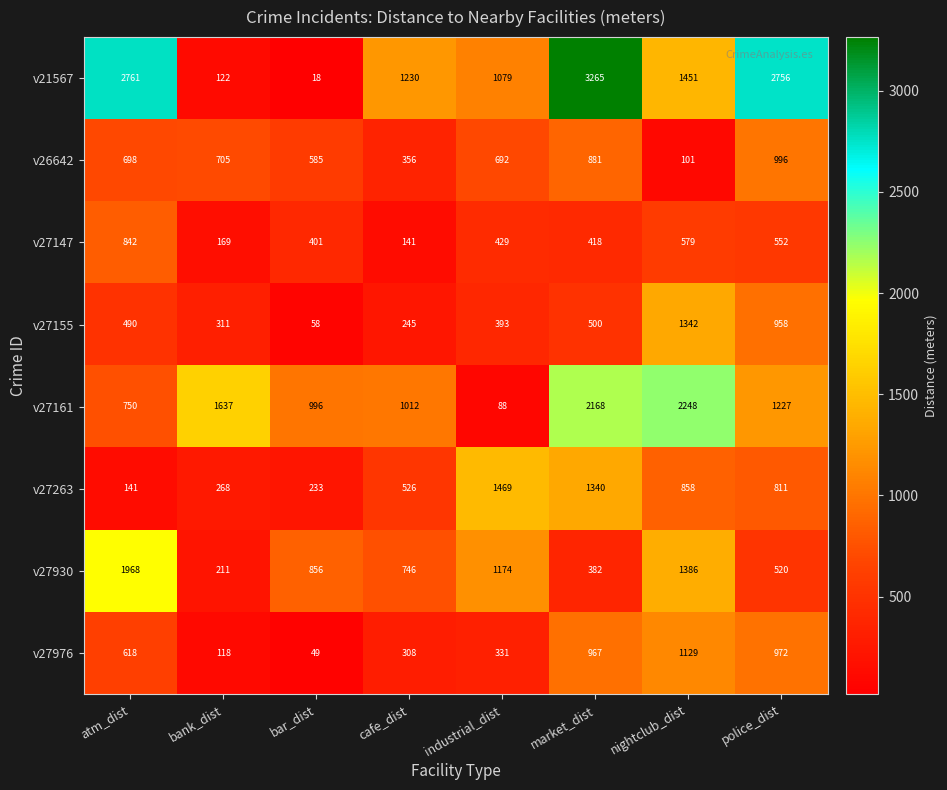

True or false: v27155 has a value of 958 at police_dist.

True